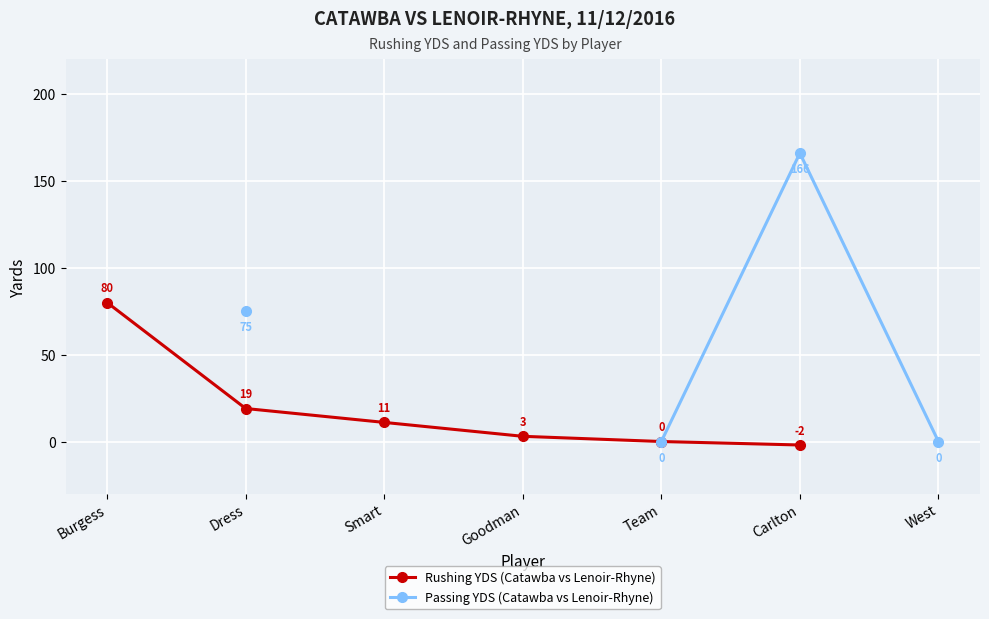

The Rushing YDS (Catawba vs Lenoir-Rhyne) series shows 11.0 at Smart. True or false?

True